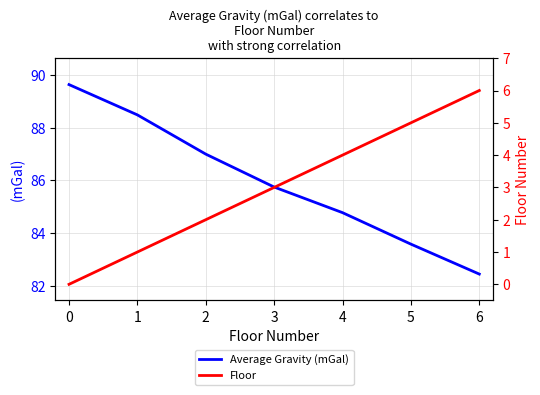

True or false: Floor has a value of 1.0 at 1.

True